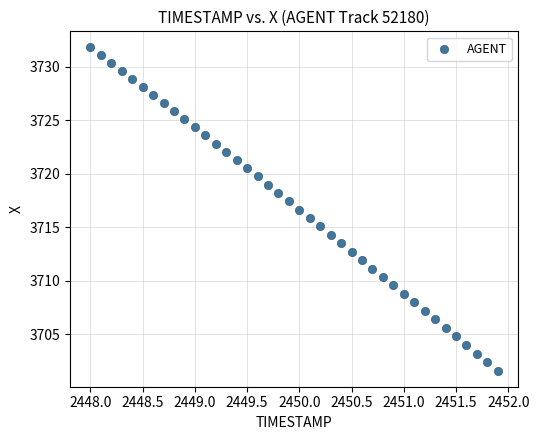

What is the range of Y values (max minus min)?

30.2